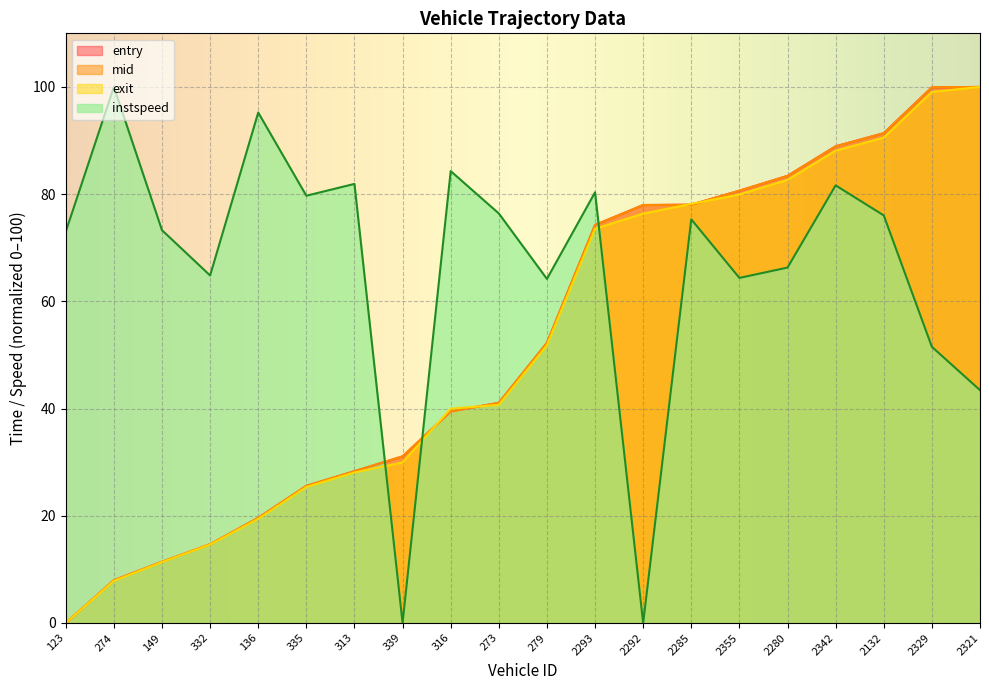

Where does the exit series first go above 51?

279